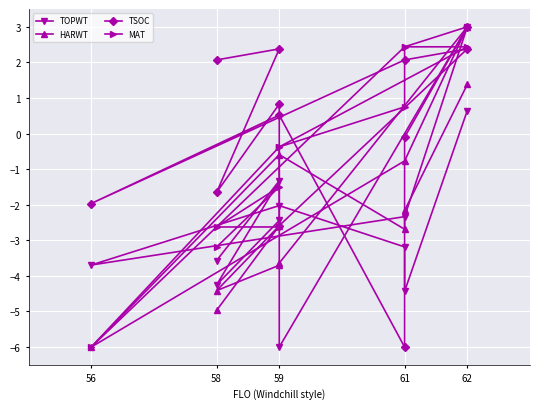

List the series in order of their peak value, highest first.

TOPWT, HARWT, TSOC, MAT